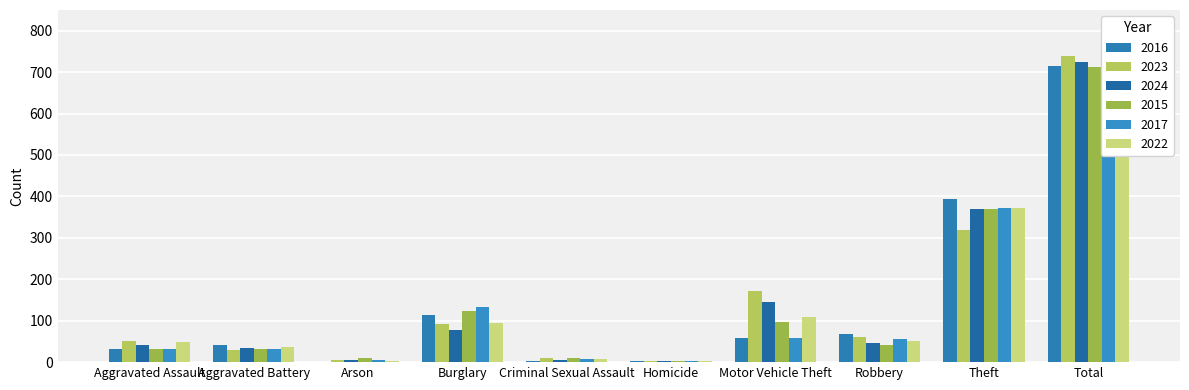

Which category has the highest value in the 2017 series?

Total